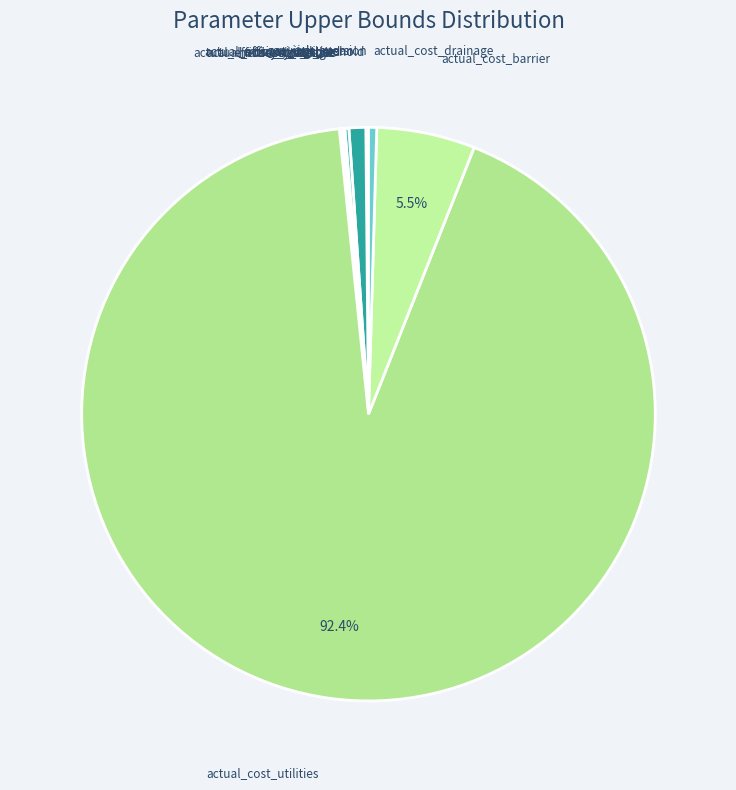

Rank the categories by value from lowest to highest.

house_size_scale, actual_efficacy_utilities, motivation_threshold, actual_efficacy_barrier, actual_efficacy_drainage, gov_risk_aversion, house_size_loc, savings_std, actual_cost_drainage, savings_mean, actual_cost_barrier, actual_cost_utilities